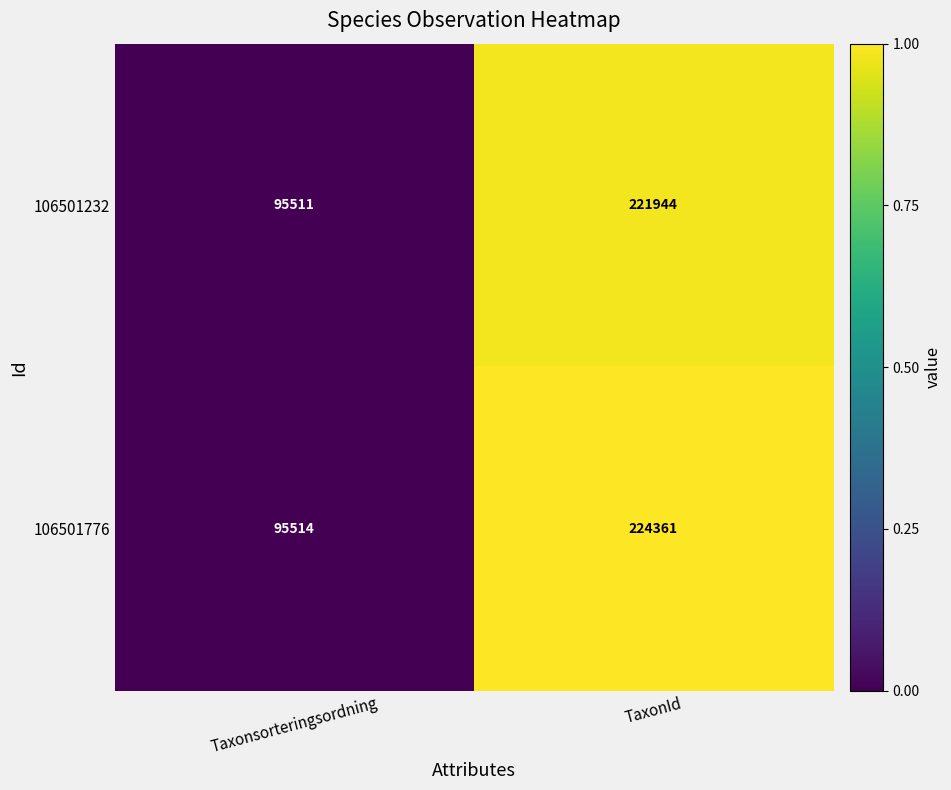

Which series changed the most between Taxonsorteringsordning and TaxonId?

106501776